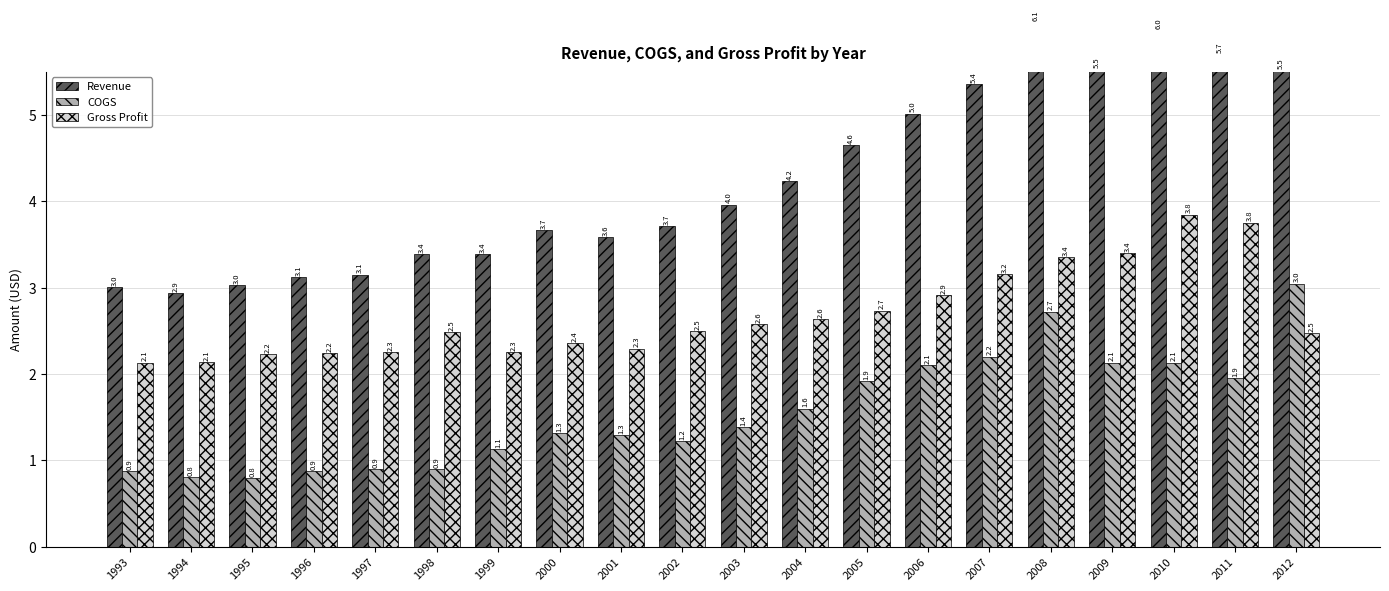

Count the number of data series in this chart.

3